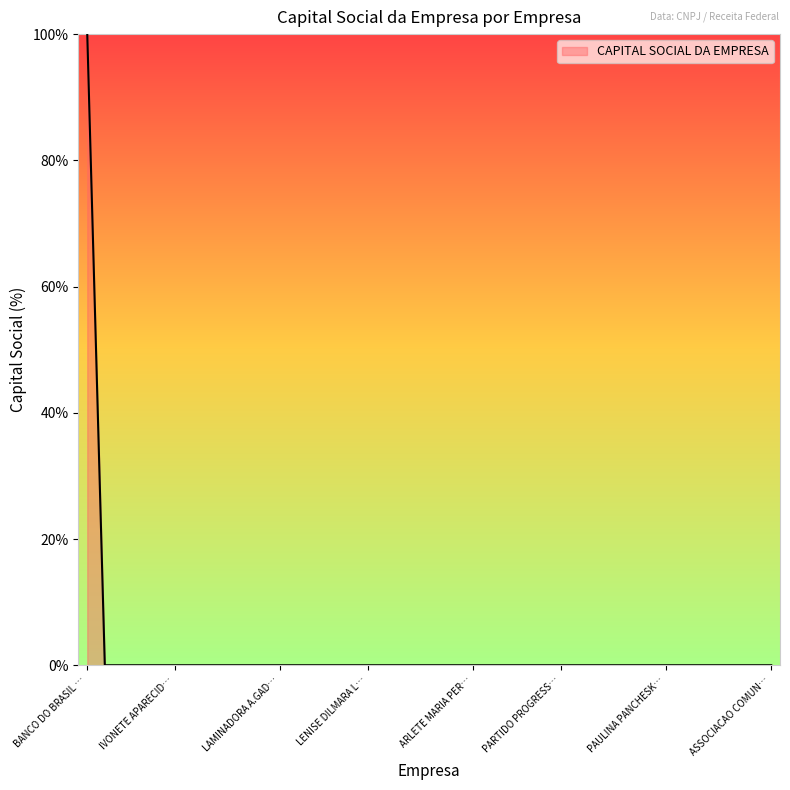

What is the maximum value shown in the chart?

100.0